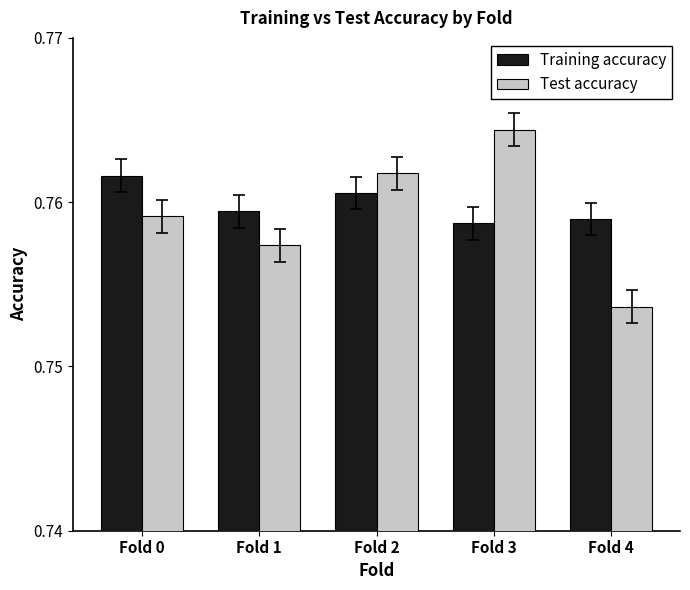

How many Test accuracy values are between 0 and 1?

5